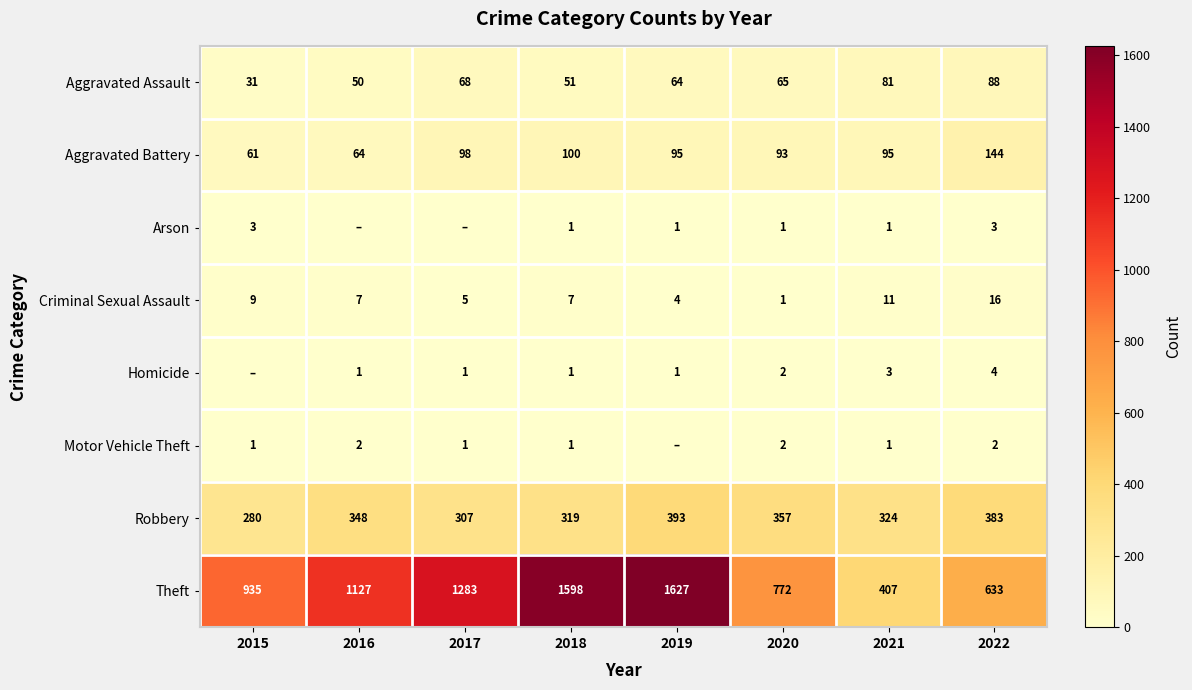

What is the difference between the maximum and minimum values in the Aggravated Battery series?

83